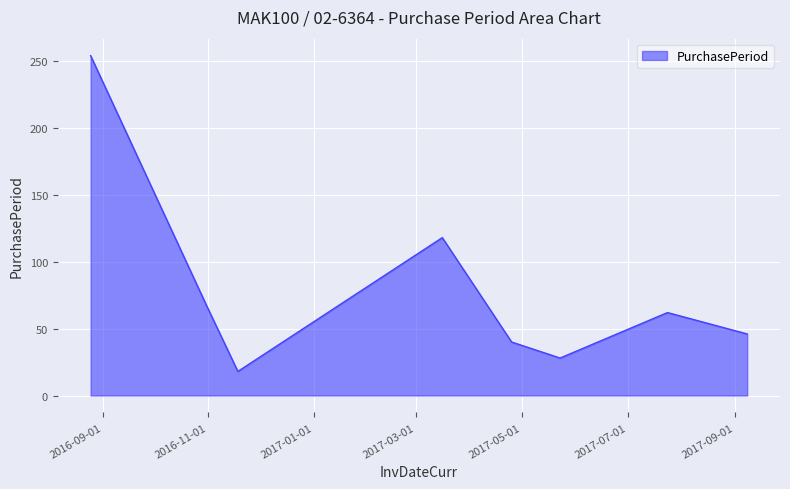

What is the smallest value displayed?

18